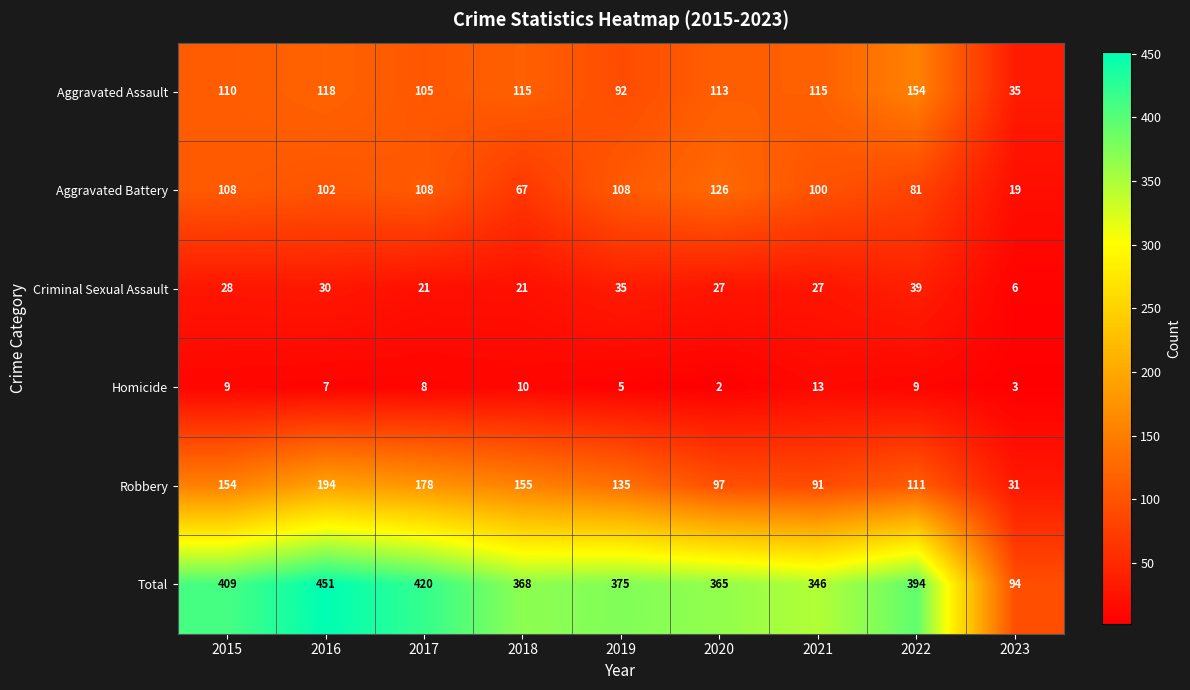

What value does the Aggravated Battery series have at 2017, to the nearest 50?

100